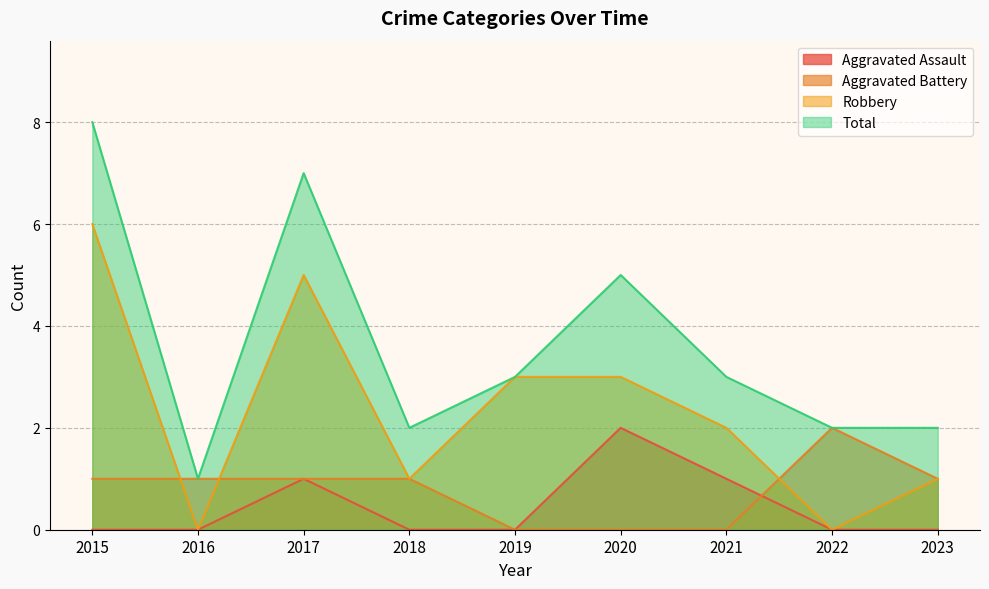

Count the Aggravated Battery values in the range 0 to 1.

8